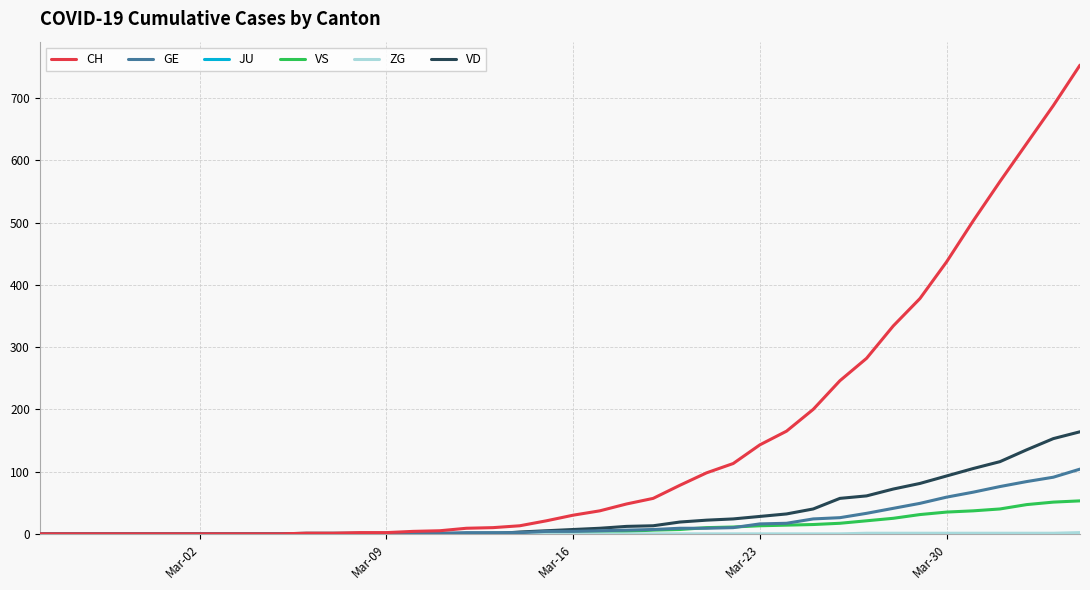

Which series has the widest spread of values?

CH